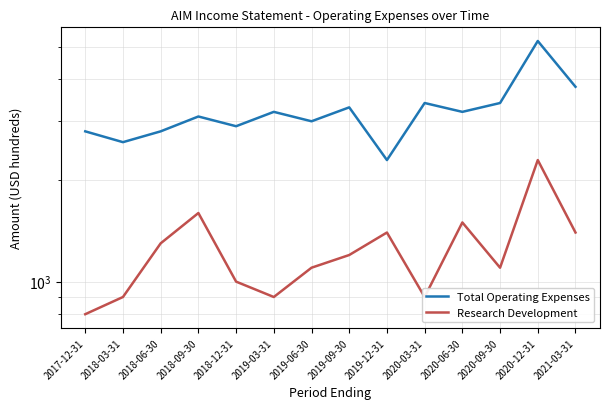

How many lines are shown in the chart?

2